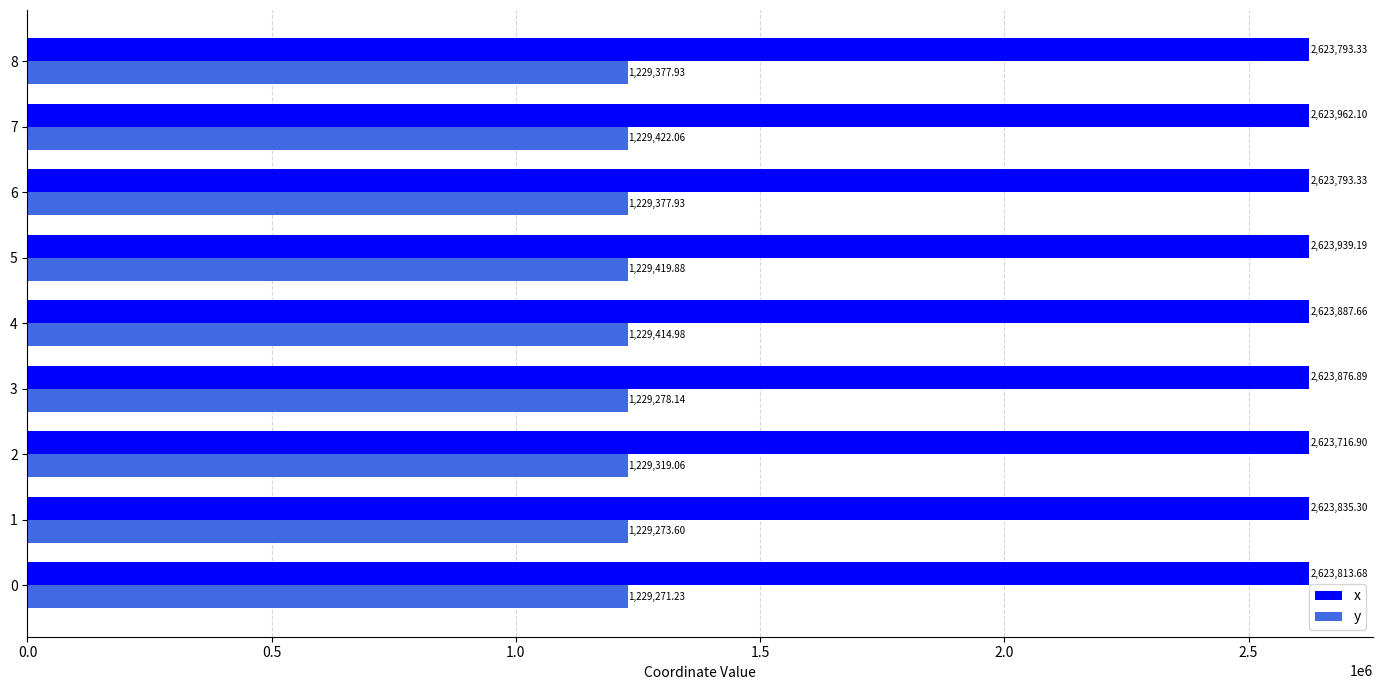

What is the total value across all series at 8?

3853171.3